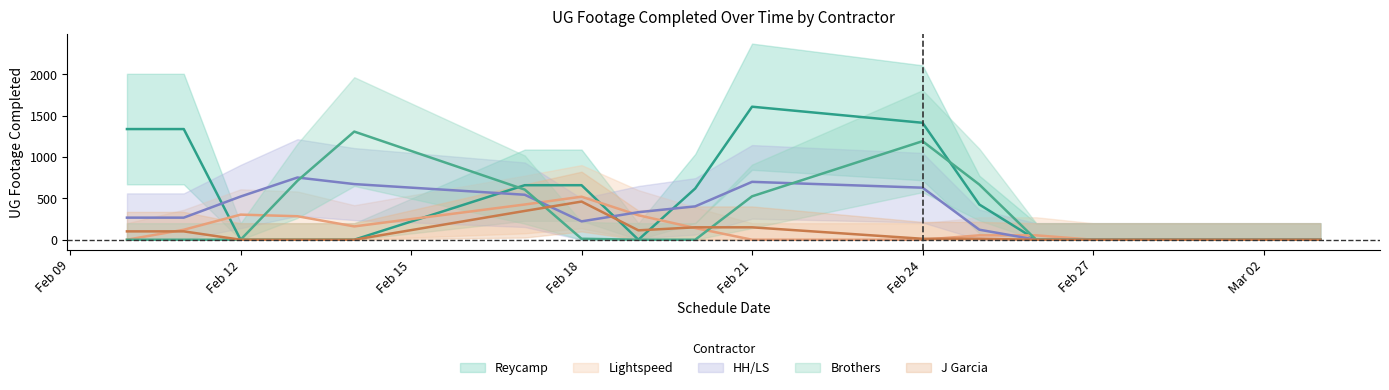

Between 2 and 7, which series saw the biggest shift?

HH/LS